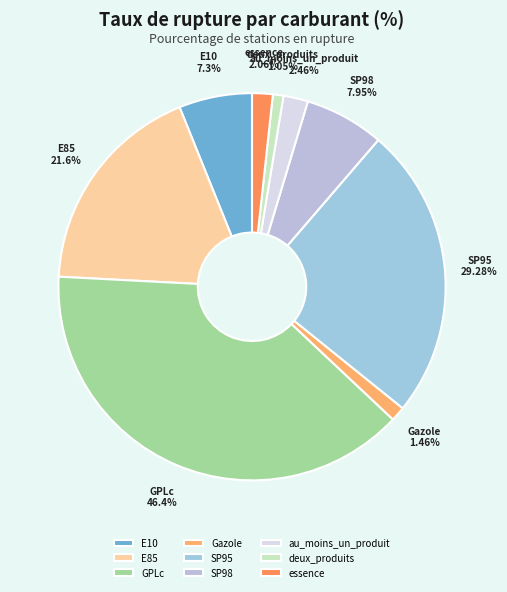

What is the change in value from E85 to deux_produits?

-20.6